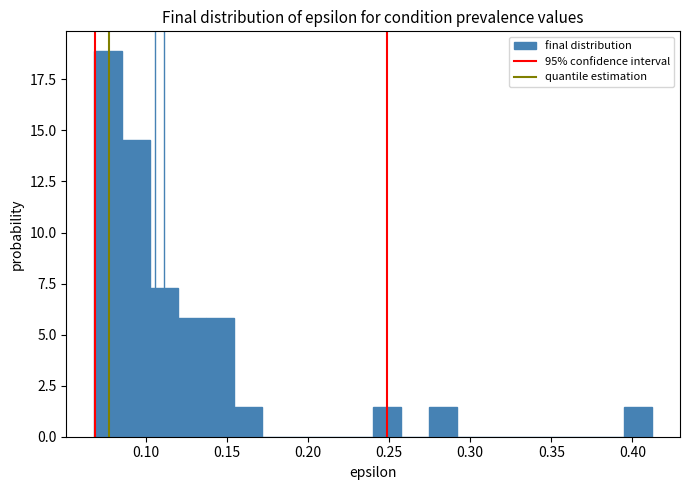

Around what value on the x-axis is the tallest bar? Give the approximate position of its centre, as read against the axis.

0.075